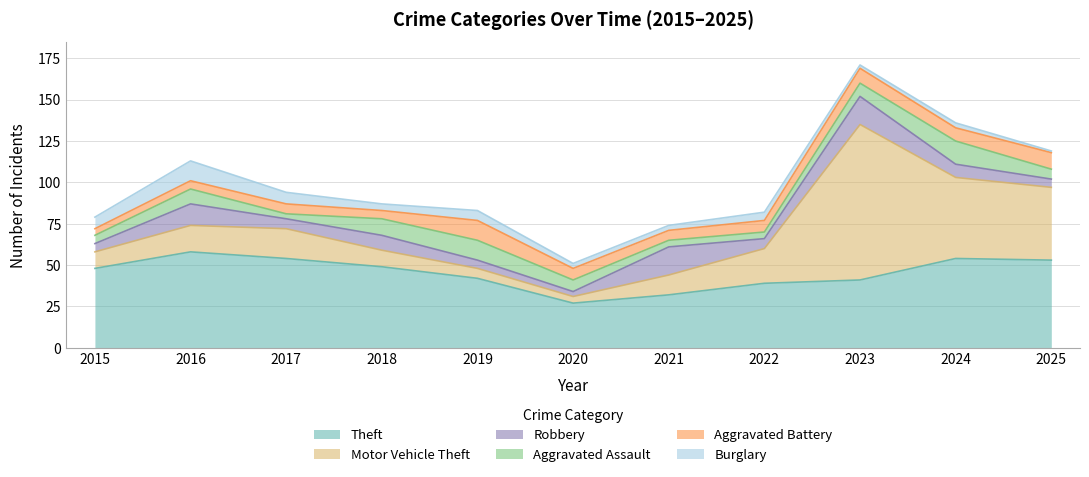

Where is the first local minimum for Aggravated Battery?

2018